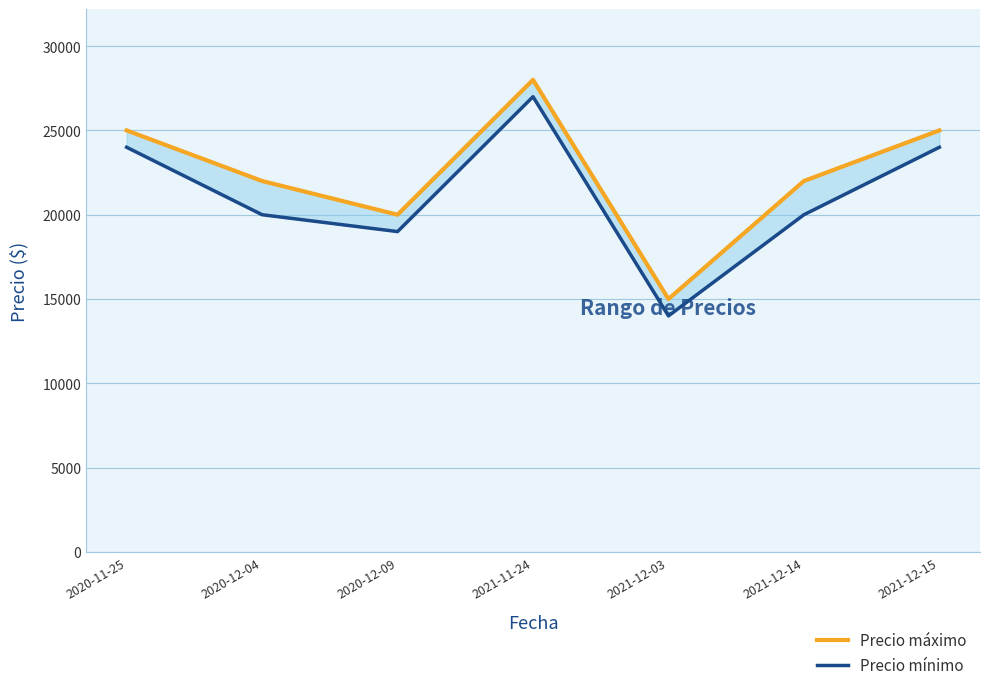

Reading right to left, extract all data points from this chart.

Precio máximo: 25000	22000	15000	28000	20000	22000	25000
Precio mínimo: 24000	20000	14000	27000	19000	20000	24000